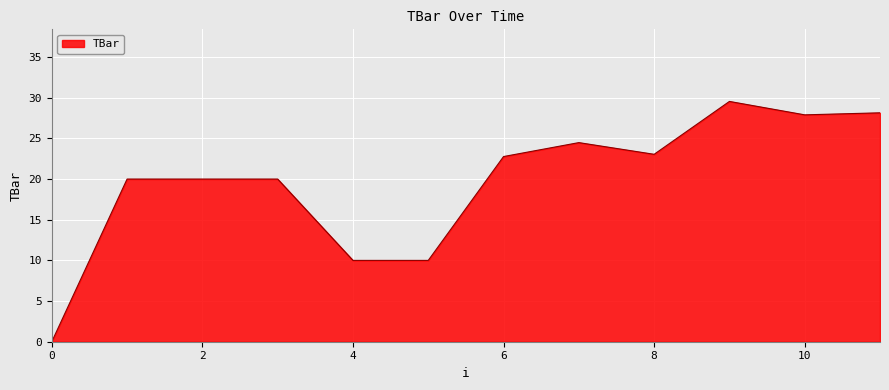

What is the greatest value displayed?

29.5